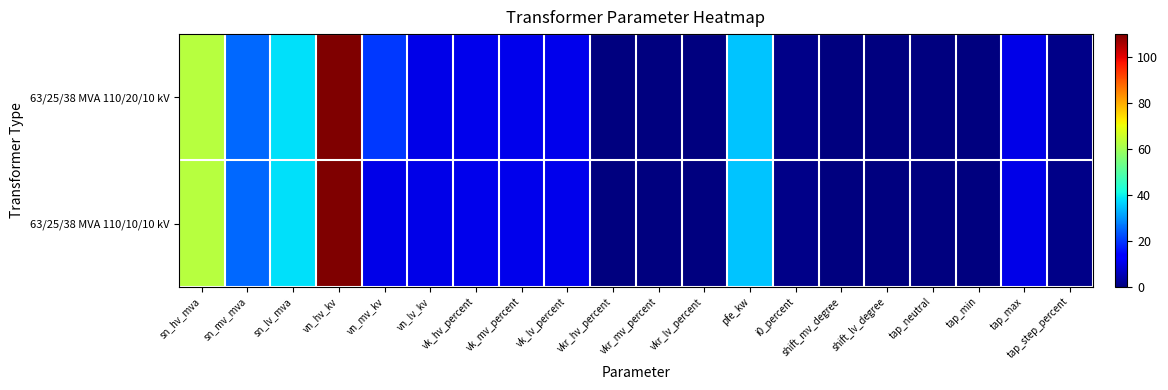

Reading right to left, list all the values displayed in this chart.

63/25/38 MVA 110/20/10 kV: tap_step_percent=1.2	tap_max=10.0	tap_min=0.0	tap_neutral=0.0	shift_lv_degree=0.0	shift_mv_degree=0.0	i0_percent=0.9	pfe_kw=35.0	vkr_lv_percent=0.3	vkr_mv_percent=0.3	vkr_hv_percent=0.3	vk_lv_percent=10.4	vk_mv_percent=10.4	vk_hv_percent=10.4	vn_lv_kv=10.0	vn_mv_kv=20.0	vn_hv_kv=110.0	sn_lv_mva=38.0	sn_mv_mva=25.0	sn_hv_mva=63.0
63/25/38 MVA 110/10/10 kV: tap_step_percent=1.2	tap_max=10.0	tap_min=0.0	tap_neutral=0.0	shift_lv_degree=0.0	shift_mv_degree=0.0	i0_percent=0.9	pfe_kw=35.0	vkr_lv_percent=0.3	vkr_mv_percent=0.3	vkr_hv_percent=0.3	vk_lv_percent=10.4	vk_mv_percent=10.4	vk_hv_percent=10.4	vn_lv_kv=10.0	vn_mv_kv=10.0	vn_hv_kv=110.0	sn_lv_mva=38.0	sn_mv_mva=25.0	sn_hv_mva=63.0